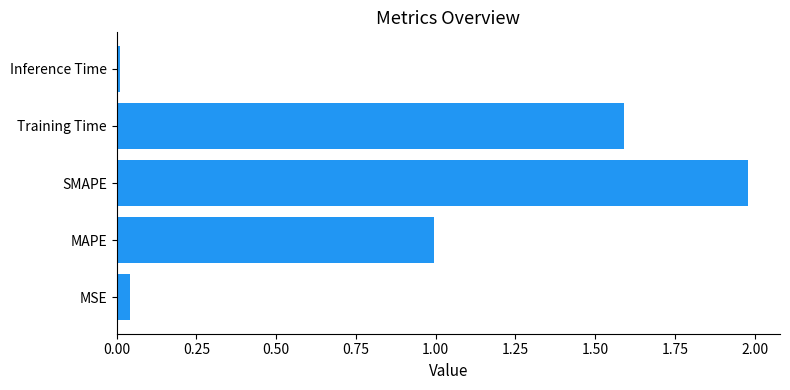

At which category does the chart reach its minimum across all series?

Inference Time